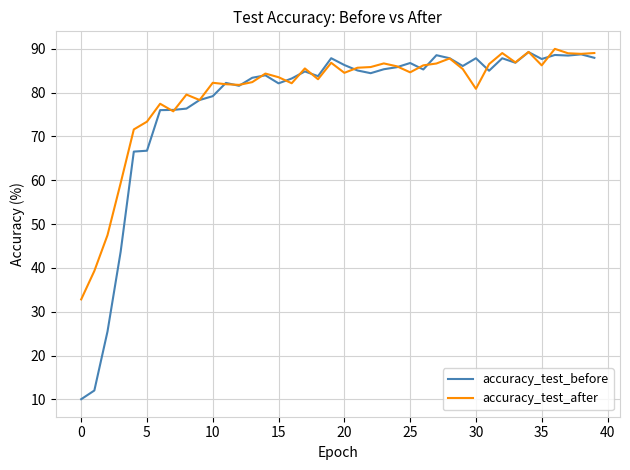

What is the smallest value displayed?

10.0